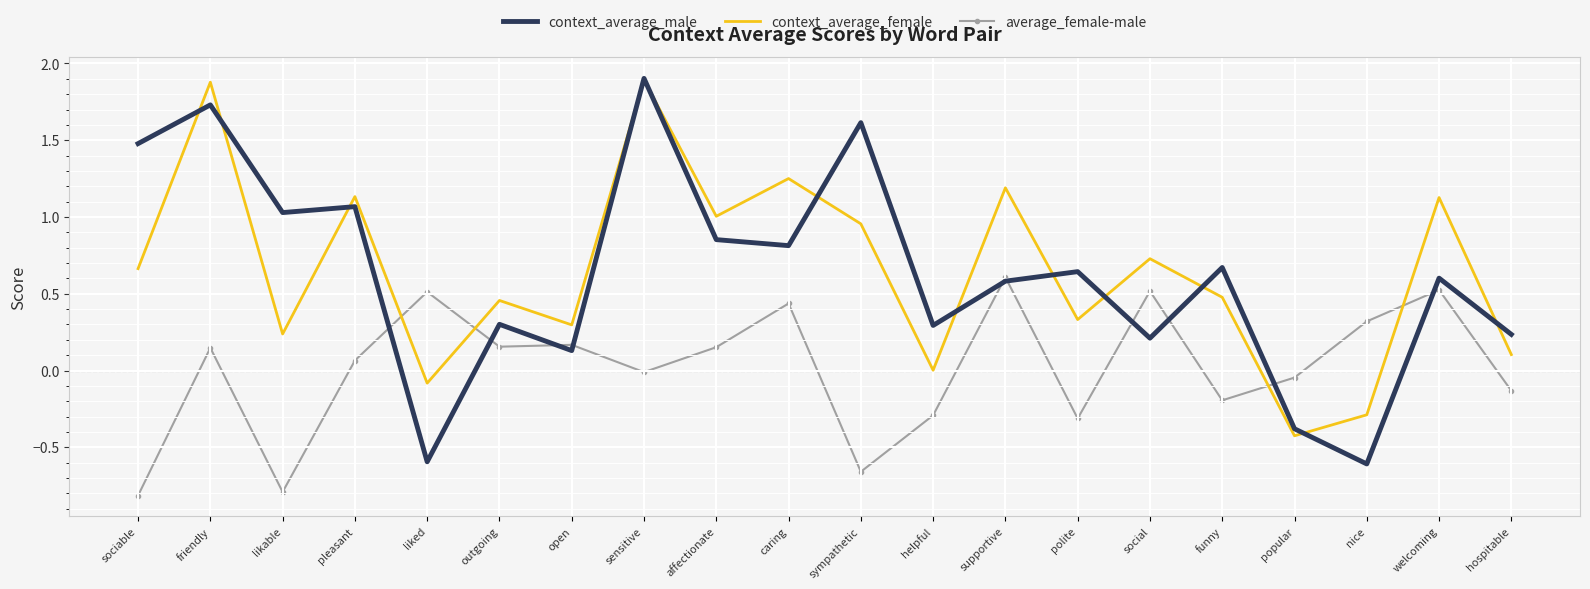

Which series has the widest spread of values?

context_average_male